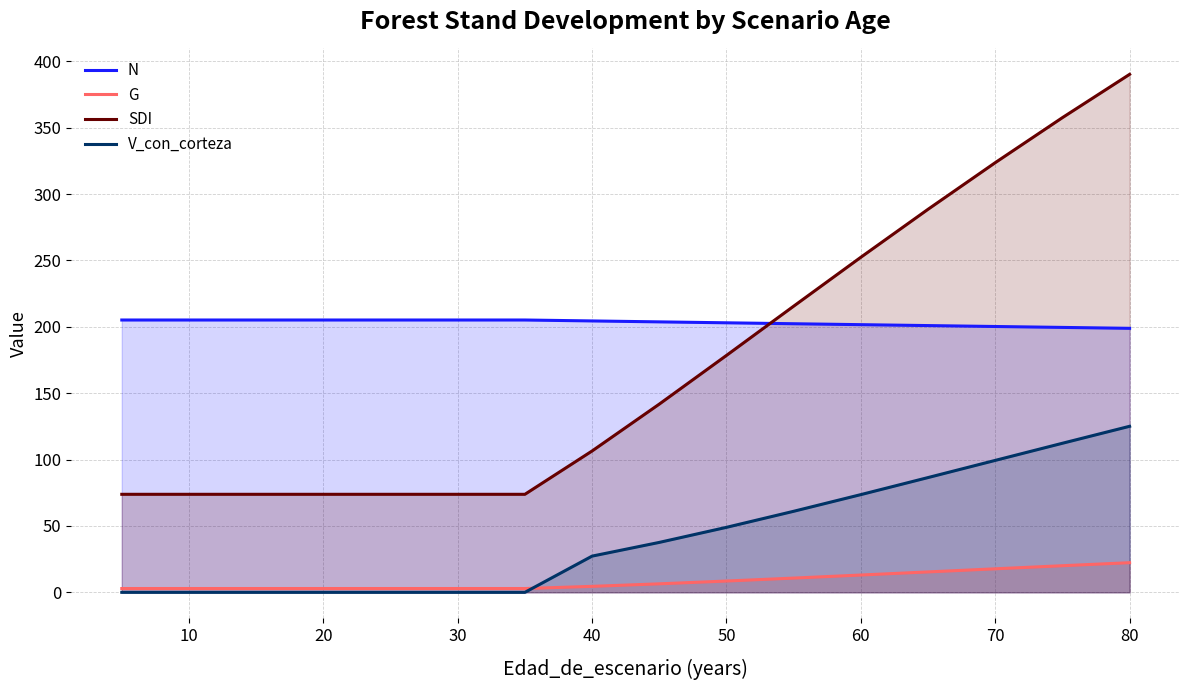

What is the sum of all G values?

138.8